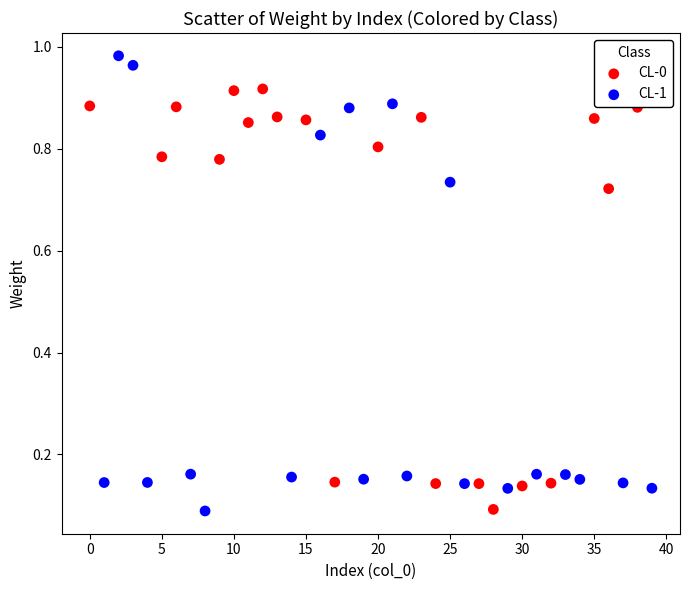

Which series has the largest Y range (max minus min)?

CL-1